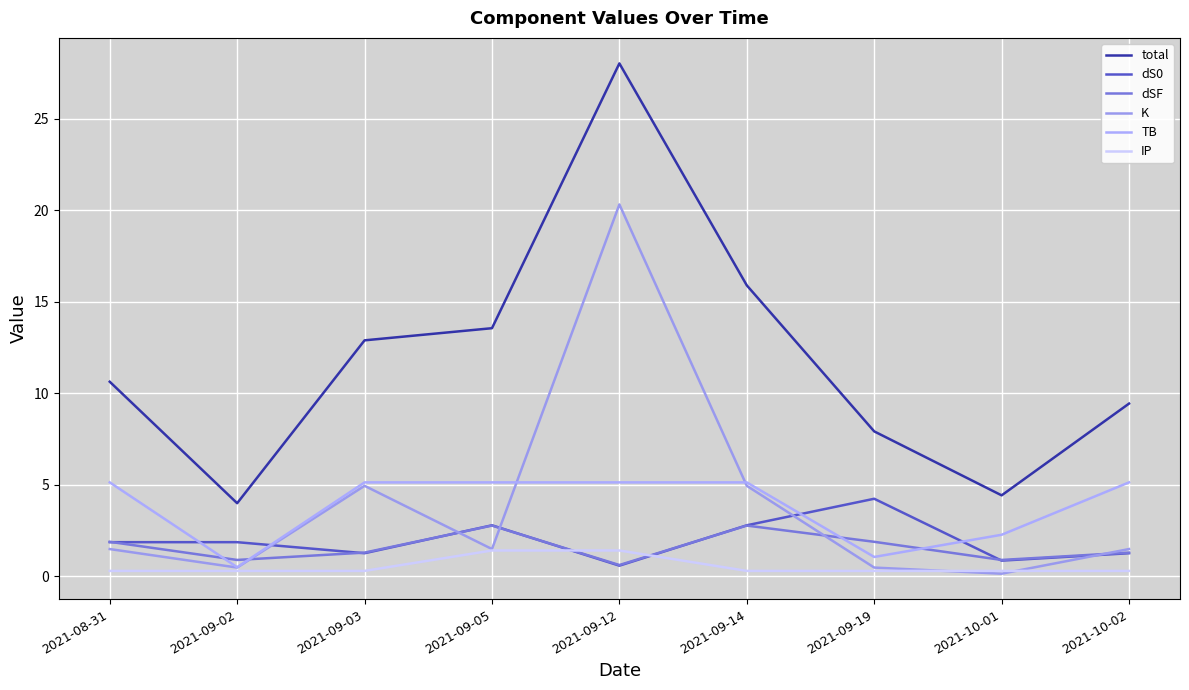

What is the average value of the dSF series?

1.6